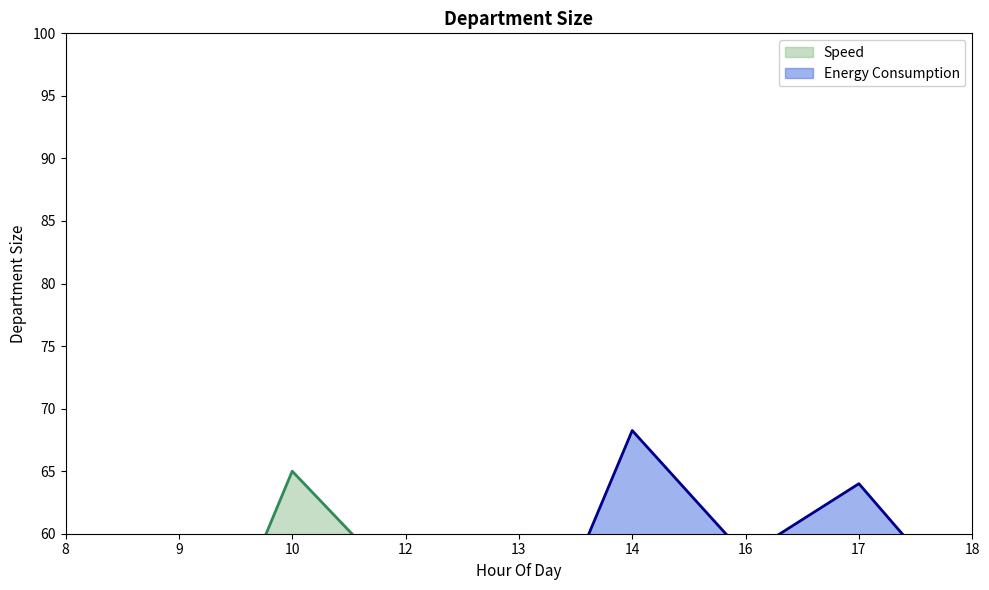

What are all the series names shown in the legend?

Speed, Energy Consumption